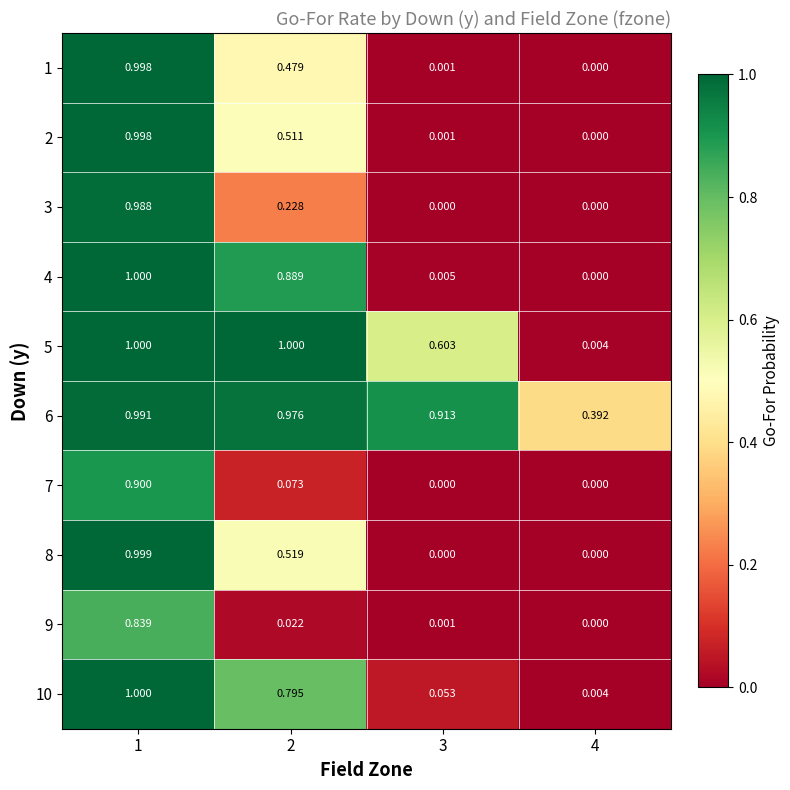

Count the number of categories in the chart.

4